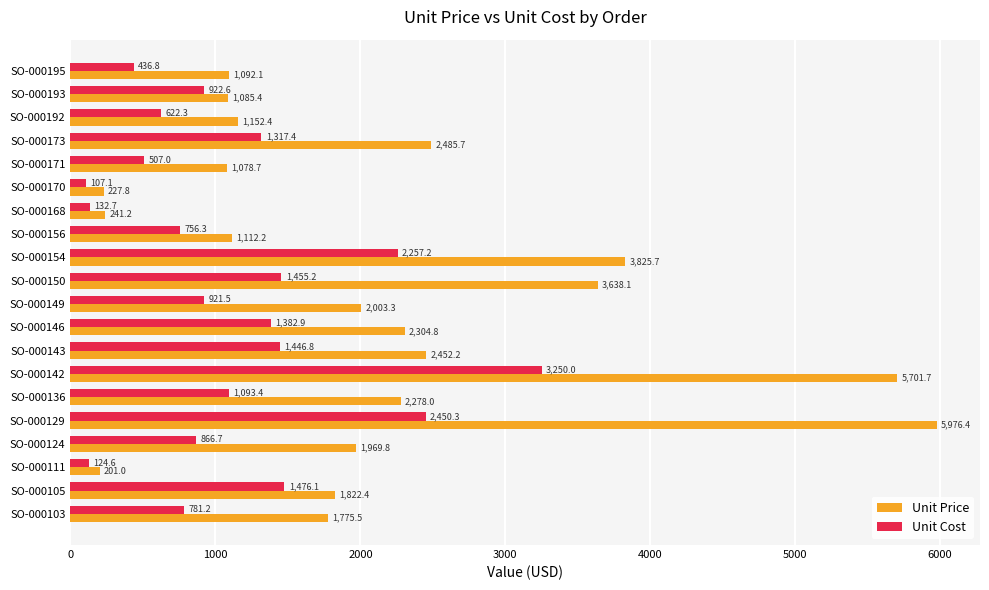

Read the Unit Cost value at SO-000192.

622.3